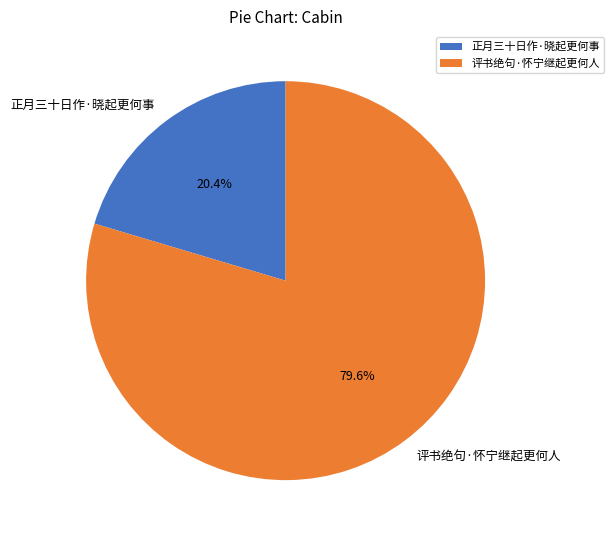

Count the number of slices in the pie.

2